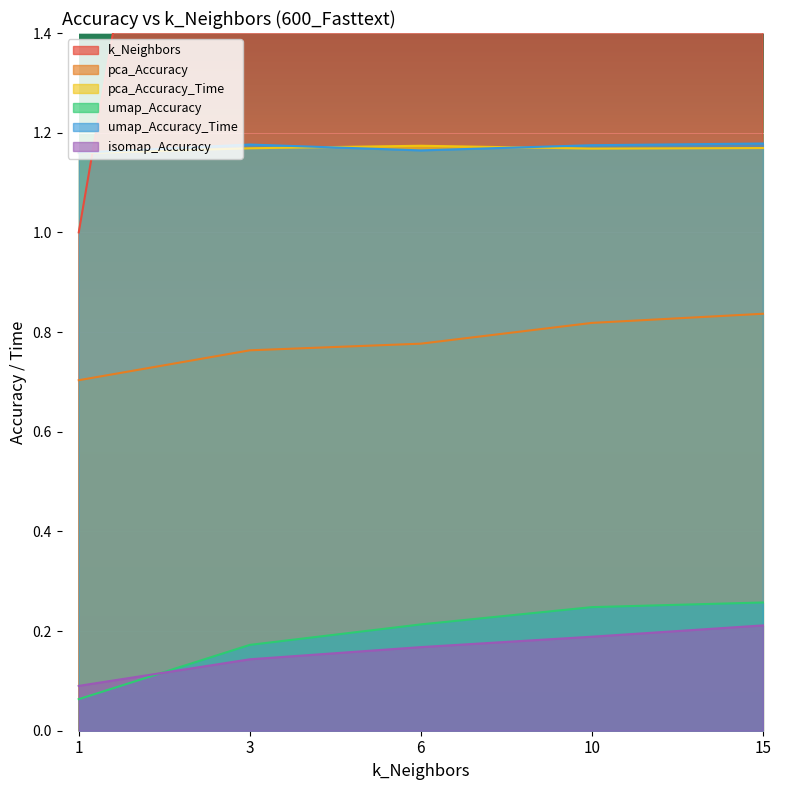

How many distinct data groups are displayed?

6